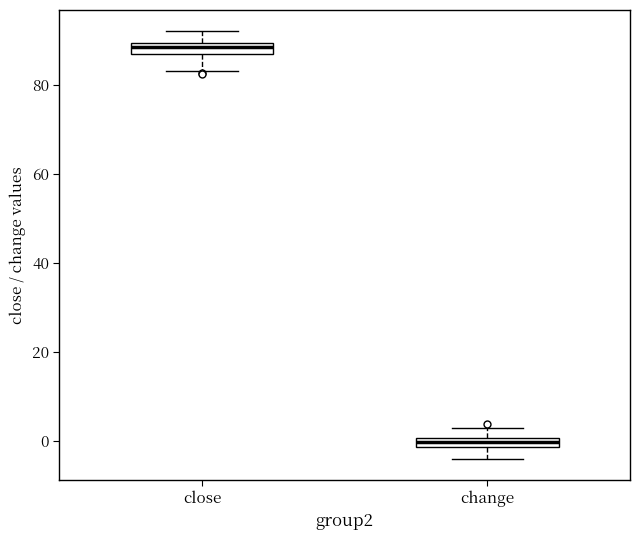

Which box's median line is the lowest?

change